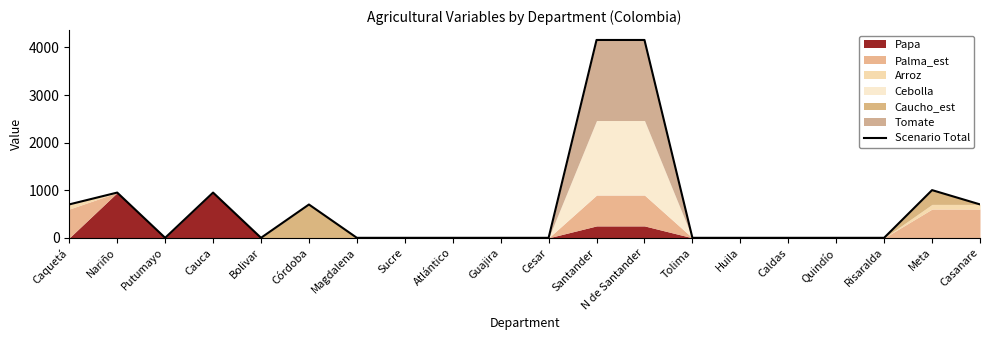

What is the average value?

666.1